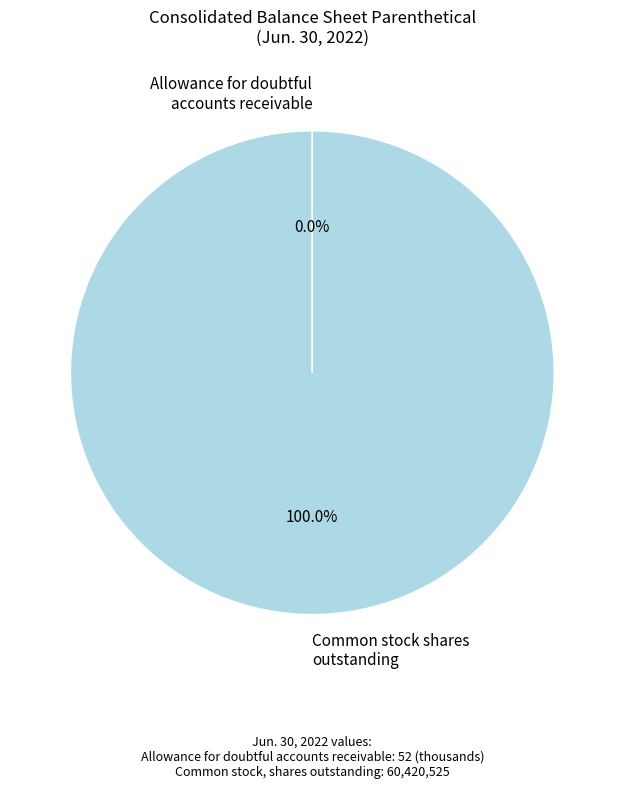

What is the largest slice in the pie chart?

Common stock shares outstanding